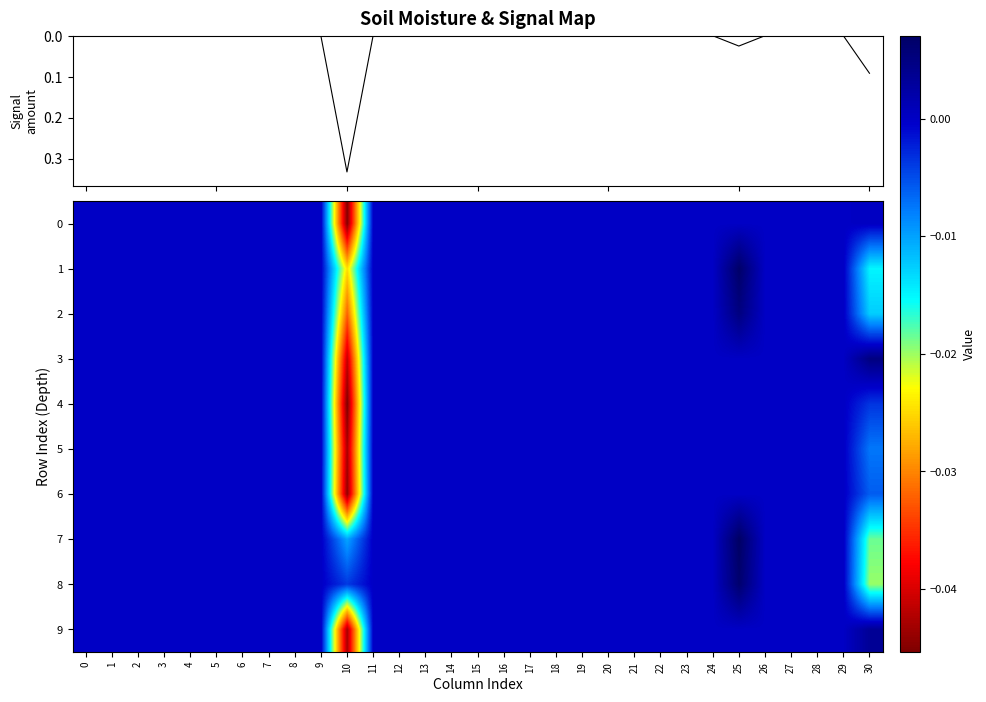

Reading right to left, what are all the values shown in this chart?

Column Signal: 30=0.1	29=0.0	28=0.0	27=0.0	26=0.0	25=0.0	24=0.0	23=0.0	22=0.0	21=0.0	20=0.0	19=0.0	18=0.0	17=0.0	16=0.0	15=0.0	14=0.0	13=0.0	12=0.0	11=0.0	10=0.3	9=0.0	8=0.0	7=0.0	6=0.0	5=0.0	4=0.0	3=0.0	2=0.0	1=0.0	0=0.0
row_0: 30=0.0	29=0.0	28=0.0	27=0.0	26=0.0	25=0.0	24=0.0	23=0.0	22=0.0	21=0.0	20=0.0	19=0.0	18=0.0	17=0.0	16=0.0	15=0.0	14=0.0	13=0.0	12=0.0	11=0.0	10=-0.0	9=0.0	8=0.0	7=0.0	6=0.0	5=0.0	4=0.0	3=0.0	2=0.0	1=0.0	0=0.0
row_1: 30=-0.0	29=0.0	28=0.0	27=0.0	26=0.0	25=0.0	24=0.0	23=0.0	22=0.0	21=0.0	20=0.0	19=0.0	18=0.0	17=0.0	16=0.0	15=0.0	14=0.0	13=0.0	12=0.0	11=0.0	10=-0.0	9=0.0	8=0.0	7=0.0	6=0.0	5=0.0	4=0.0	3=0.0	2=0.0	1=0.0	0=0.0
row_2: 30=-0.0	29=0.0	28=0.0	27=0.0	26=0.0	25=0.0	24=0.0	23=0.0	22=0.0	21=0.0	20=0.0	19=0.0	18=0.0	17=0.0	16=0.0	15=0.0	14=0.0	13=0.0	12=0.0	11=0.0	10=-0.0	9=0.0	8=0.0	7=0.0	6=0.0	5=0.0	4=0.0	3=0.0	2=0.0	1=0.0	0=0.0
row_3: 30=0.0	29=0.0	28=0.0	27=0.0	26=0.0	25=0.0	24=0.0	23=0.0	22=0.0	21=0.0	20=0.0	19=0.0	18=0.0	17=0.0	16=0.0	15=0.0	14=0.0	13=0.0	12=0.0	11=0.0	10=-0.0	9=0.0	8=0.0	7=0.0	6=0.0	5=0.0	4=0.0	3=0.0	2=0.0	1=0.0	0=0.0
row_4: 30=-0.0	29=0.0	28=0.0	27=0.0	26=0.0	25=0.0	24=0.0	23=0.0	22=0.0	21=0.0	20=0.0	19=0.0	18=0.0	17=0.0	16=0.0	15=0.0	14=0.0	13=0.0	12=0.0	11=0.0	10=-0.0	9=0.0	8=0.0	7=0.0	6=0.0	5=0.0	4=0.0	3=0.0	2=0.0	1=0.0	0=0.0
row_5: 30=-0.0	29=0.0	28=0.0	27=0.0	26=0.0	25=0.0	24=0.0	23=0.0	22=0.0	21=0.0	20=0.0	19=0.0	18=0.0	17=0.0	16=0.0	15=0.0	14=0.0	13=0.0	12=0.0	11=0.0	10=-0.0	9=0.0	8=0.0	7=0.0	6=0.0	5=0.0	4=0.0	3=0.0	2=0.0	1=0.0	0=0.0
row_6: 30=-0.0	29=0.0	28=0.0	27=0.0	26=0.0	25=0.0	24=0.0	23=0.0	22=0.0	21=0.0	20=0.0	19=0.0	18=0.0	17=0.0	16=0.0	15=0.0	14=0.0	13=0.0	12=0.0	11=0.0	10=-0.0	9=0.0	8=0.0	7=0.0	6=0.0	5=0.0	4=0.0	3=0.0	2=0.0	1=0.0	0=0.0
row_7: 30=-0.0	29=0.0	28=0.0	27=0.0	26=0.0	25=0.0	24=0.0	23=0.0	22=0.0	21=0.0	20=0.0	19=0.0	18=0.0	17=0.0	16=0.0	15=0.0	14=0.0	13=0.0	12=0.0	11=0.0	10=-0.0	9=0.0	8=0.0	7=0.0	6=0.0	5=0.0	4=0.0	3=0.0	2=0.0	1=0.0	0=0.0
row_8: 30=-0.0	29=0.0	28=0.0	27=0.0	26=0.0	25=0.0	24=0.0	23=0.0	22=0.0	21=0.0	20=0.0	19=0.0	18=0.0	17=0.0	16=0.0	15=0.0	14=0.0	13=0.0	12=0.0	11=0.0	10=-0.0	9=0.0	8=0.0	7=0.0	6=0.0	5=0.0	4=0.0	3=0.0	2=0.0	1=0.0	0=0.0
row_9: 30=0.0	29=0.0	28=0.0	27=0.0	26=0.0	25=0.0	24=0.0	23=0.0	22=0.0	21=0.0	20=0.0	19=0.0	18=0.0	17=0.0	16=0.0	15=0.0	14=0.0	13=0.0	12=0.0	11=0.0	10=-0.0	9=0.0	8=0.0	7=0.0	6=0.0	5=0.0	4=0.0	3=0.0	2=0.0	1=0.0	0=0.0